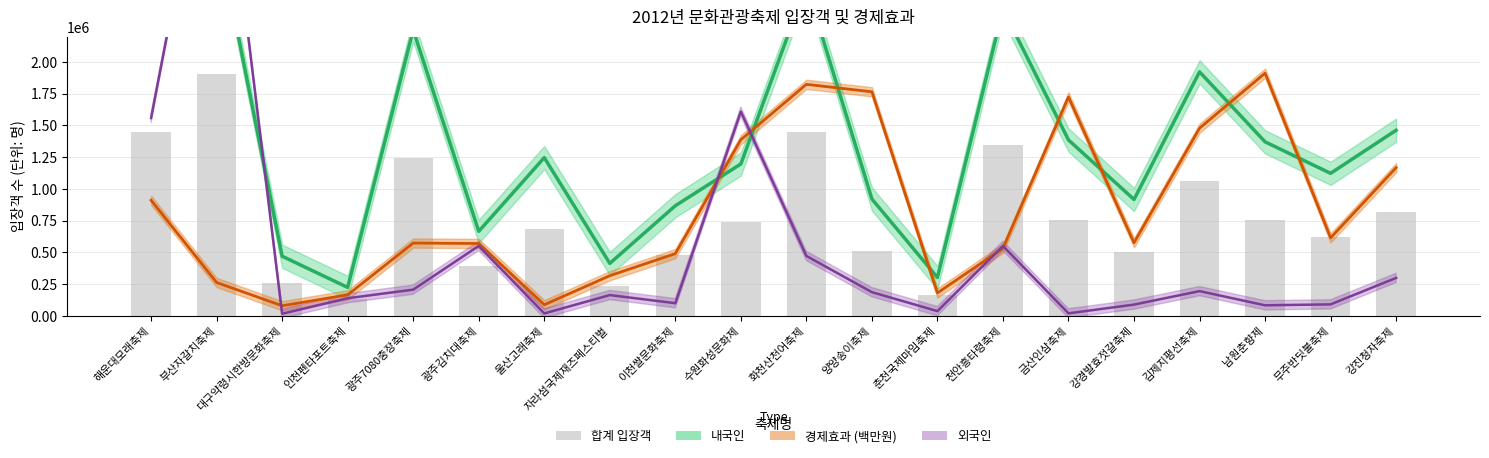

What position from the right is 자라섬국제재즈페스티벌?

13